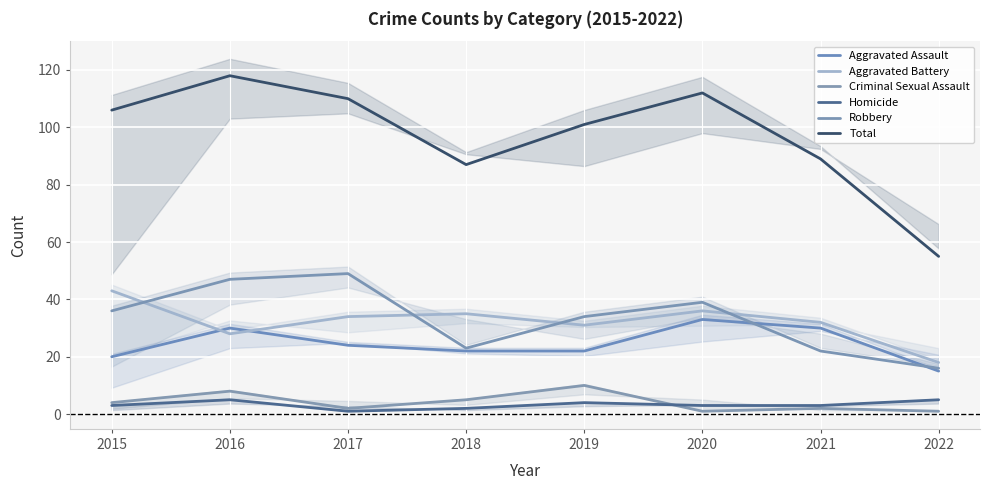

What is the difference between the Total values at 2015 and 2017?

4